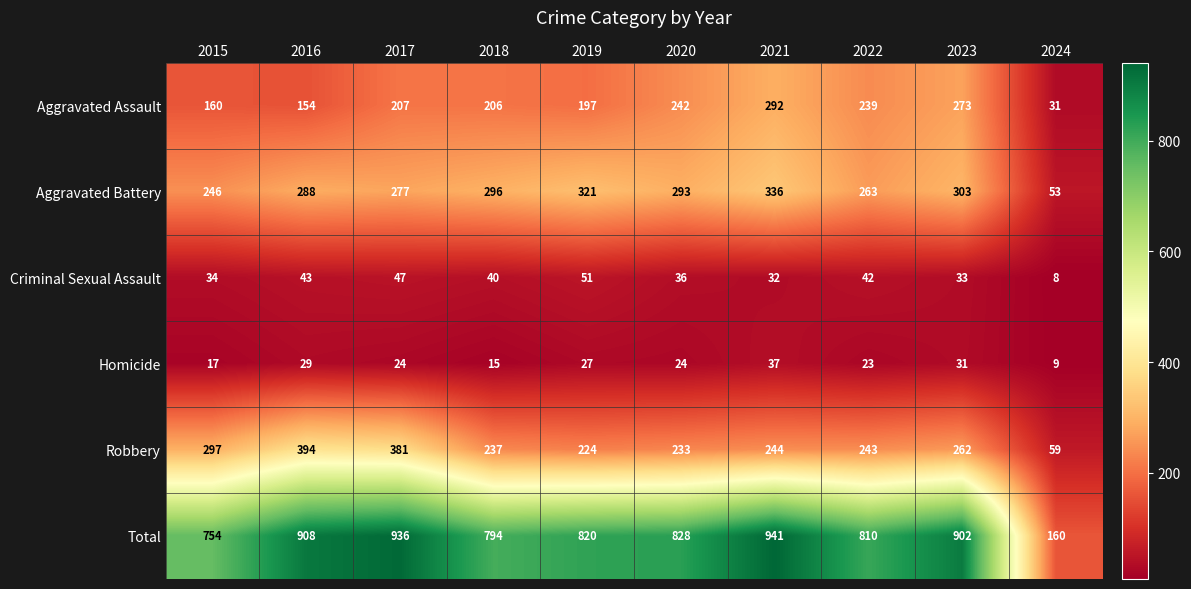

True or false: Robbery has a value of 121 at 2018.

False